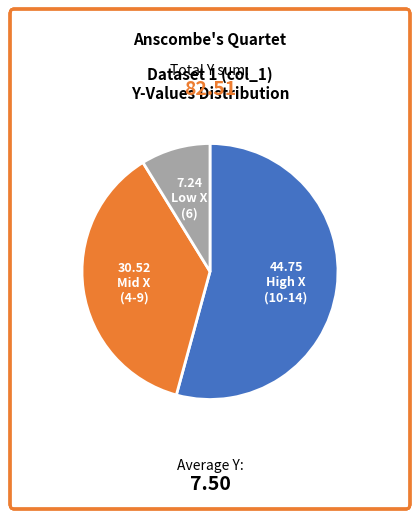

Is there a majority slice in this chart?

Yes